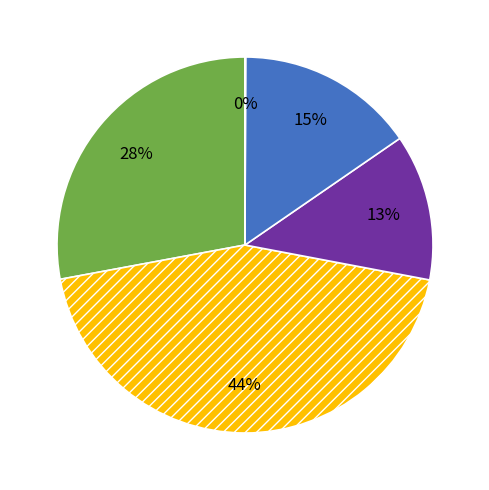

To the nearest percent, what is the difference between the largest and smallest slice percentages?

44%